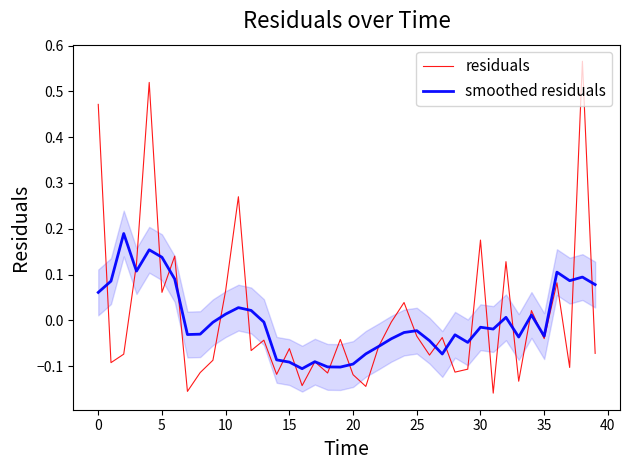

Is this an area chart (filled region under the line)?

No